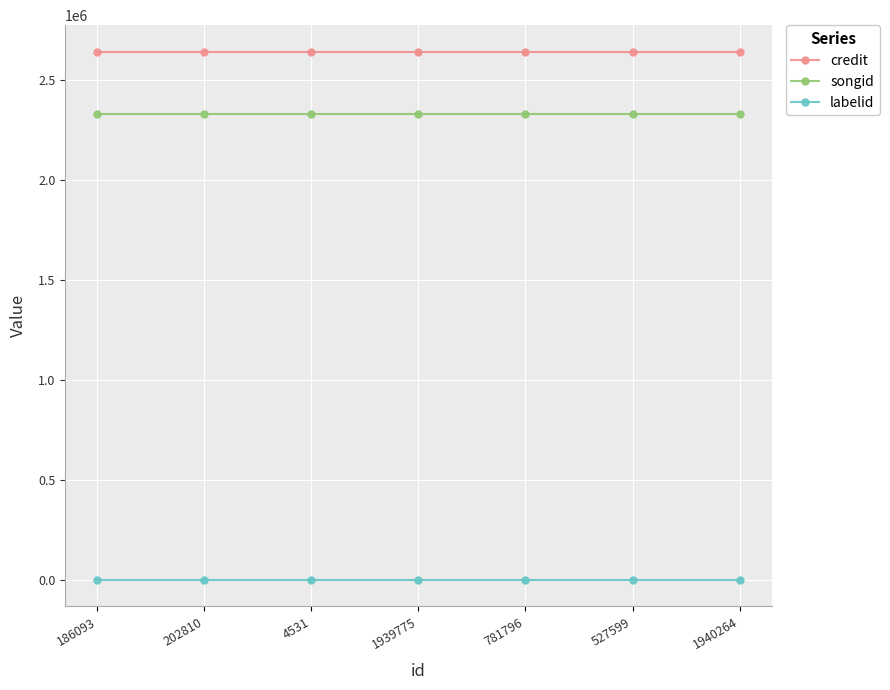

What is the spread (max minus min) of values at 781796?

2638827